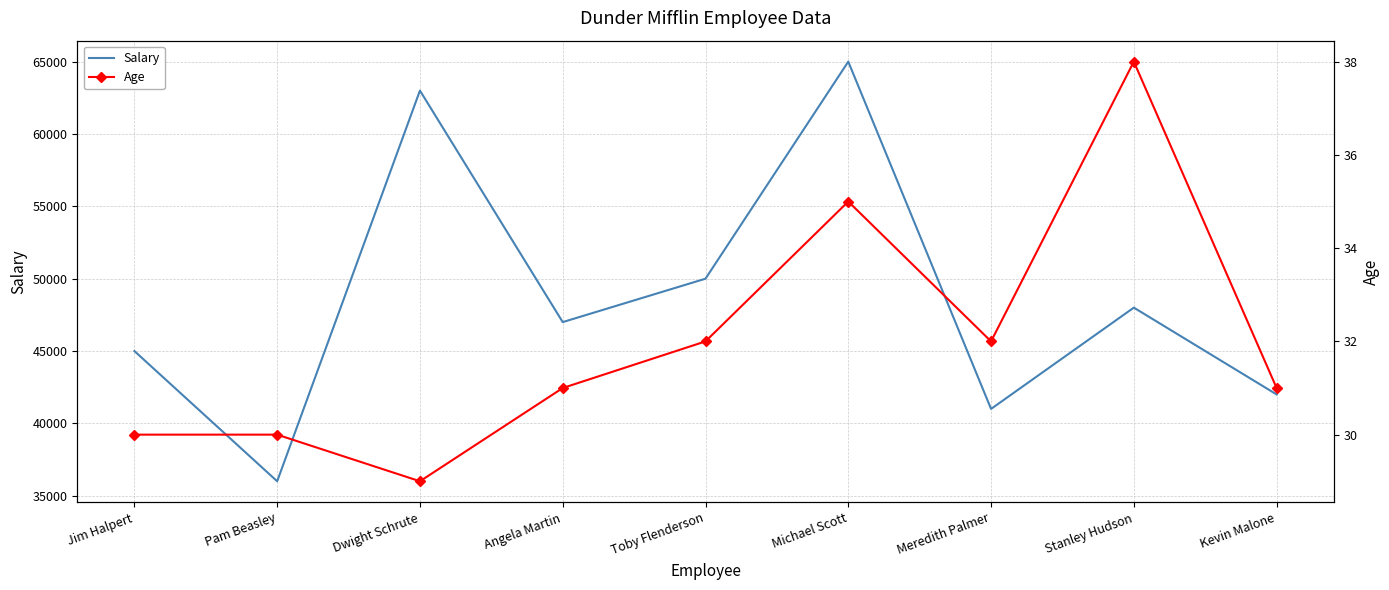

How many data points in Salary are above 47000?

4